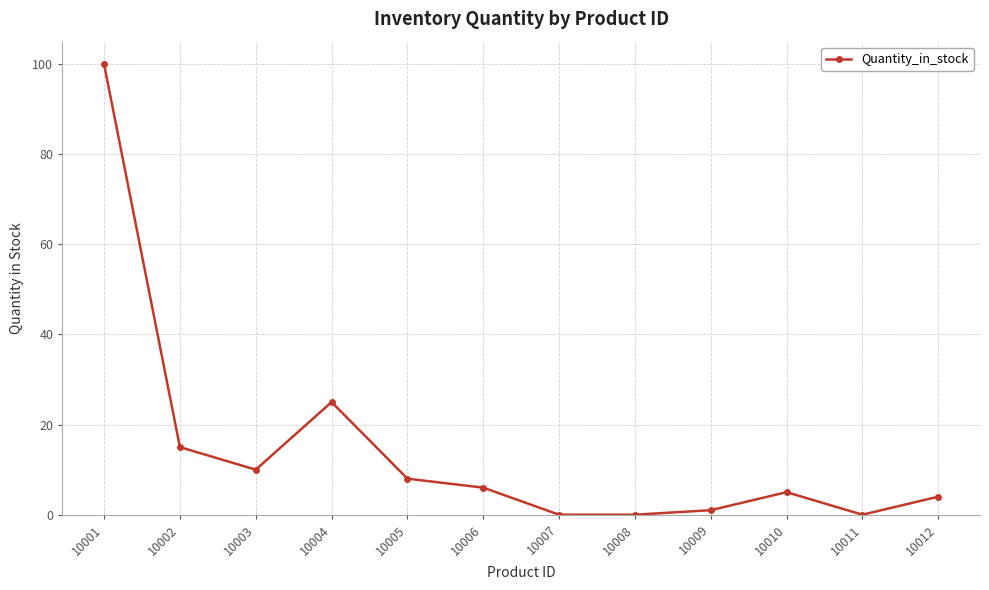

Between 10005 and 10002, which is larger?

10002